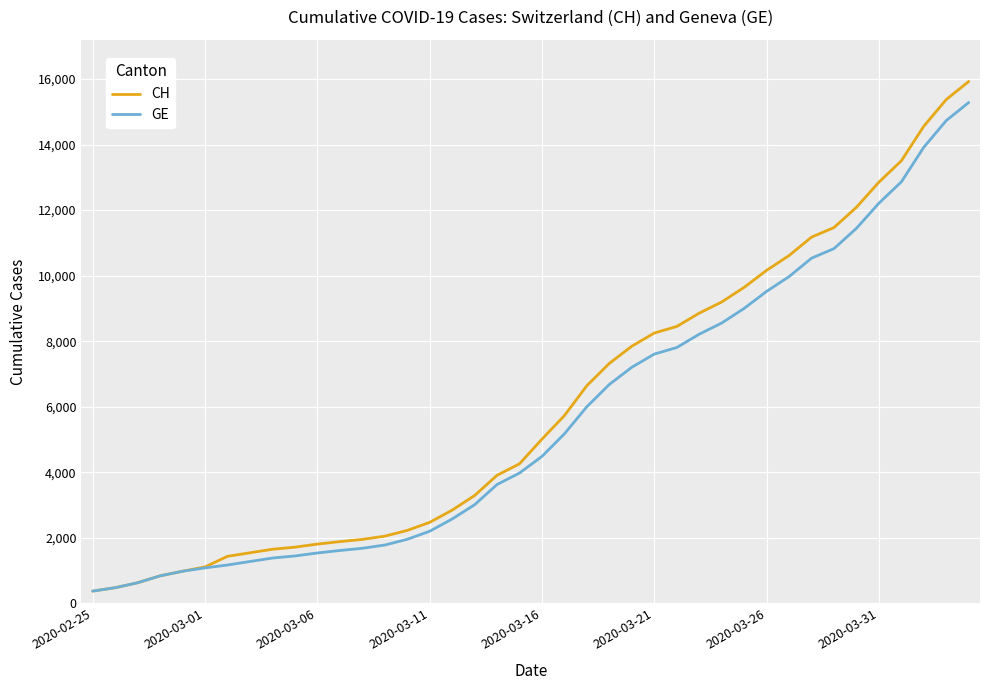

What is the minimum value shown in the chart?

375